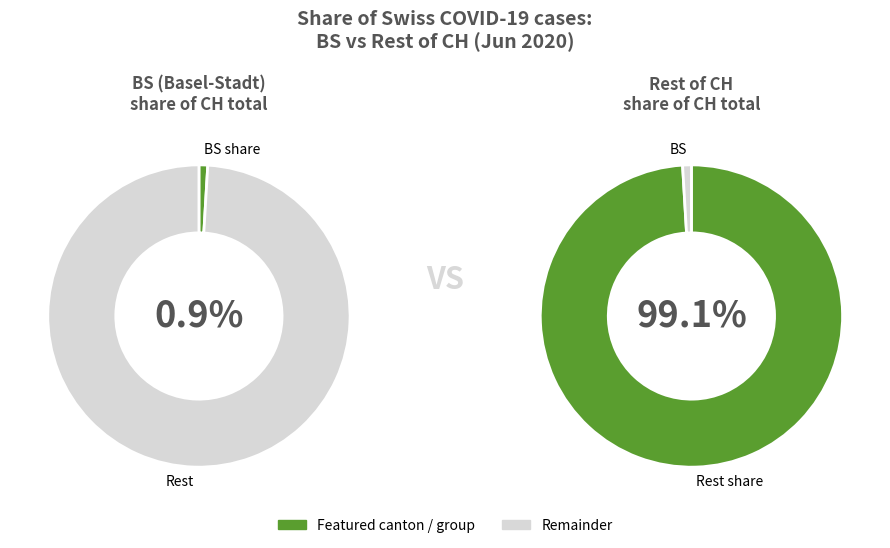

True or false: 2020-06-16 accounts for 1% of the total.

False